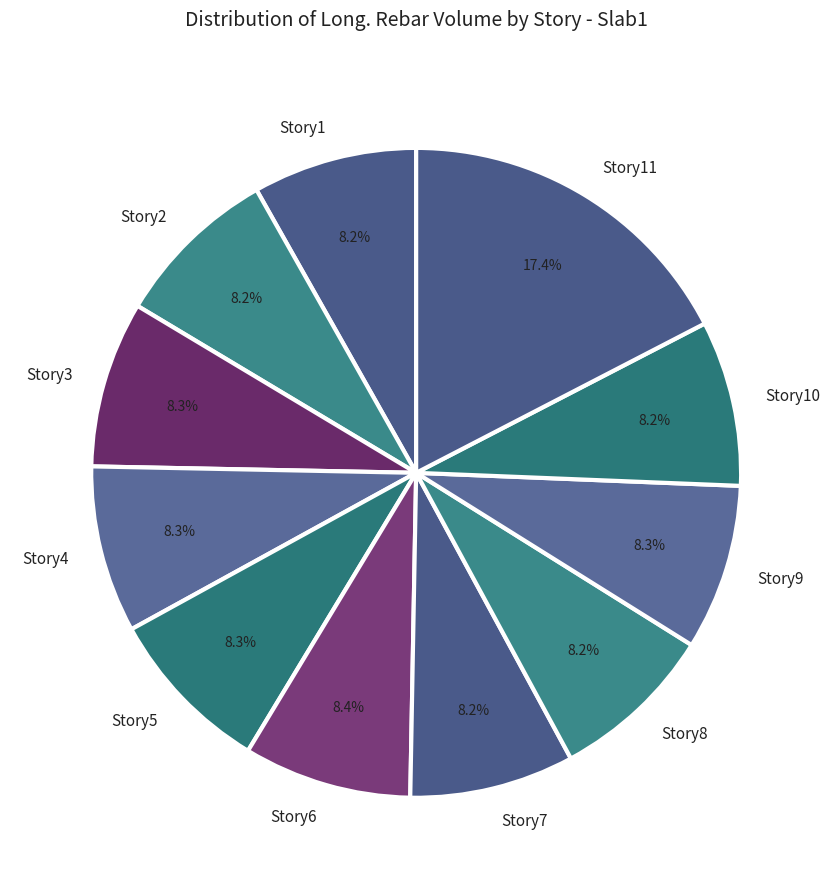

Which slice is the largest?

Story11